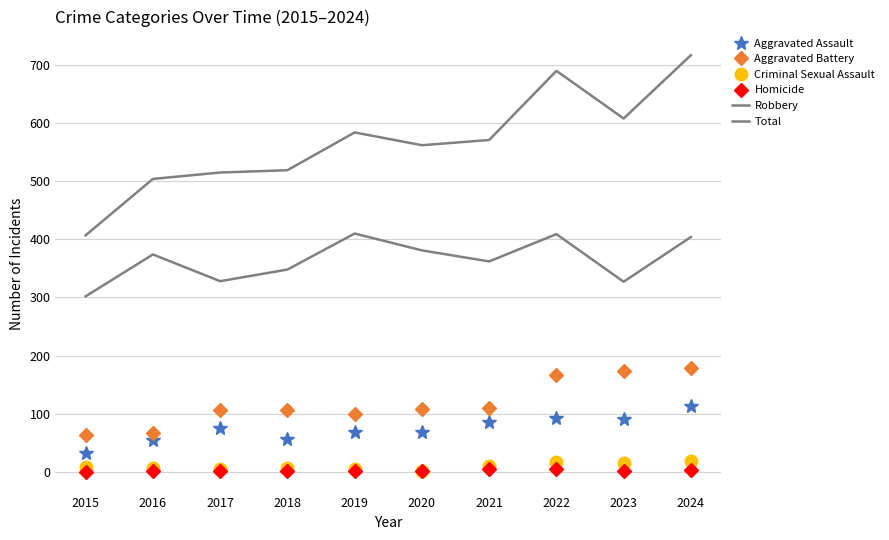

Where does the Total series first go above 571?

2019